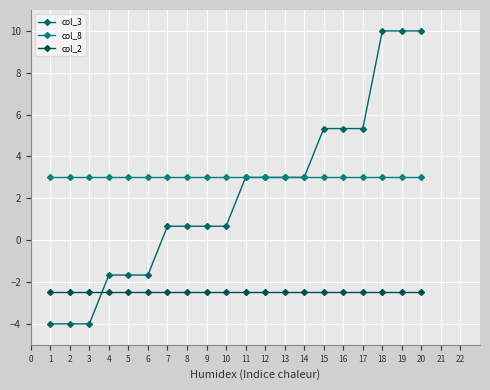

True or false: col_8 has more than 2 points higher than both neighbors.

False